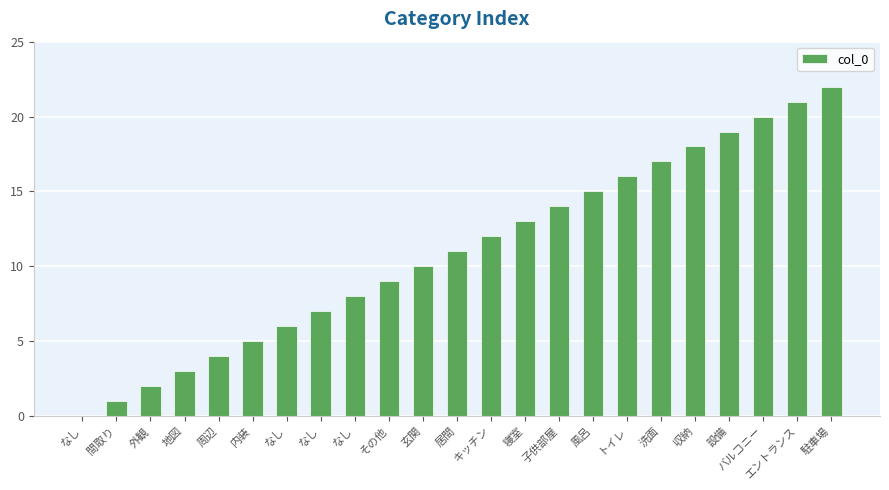

What is the average value?

11